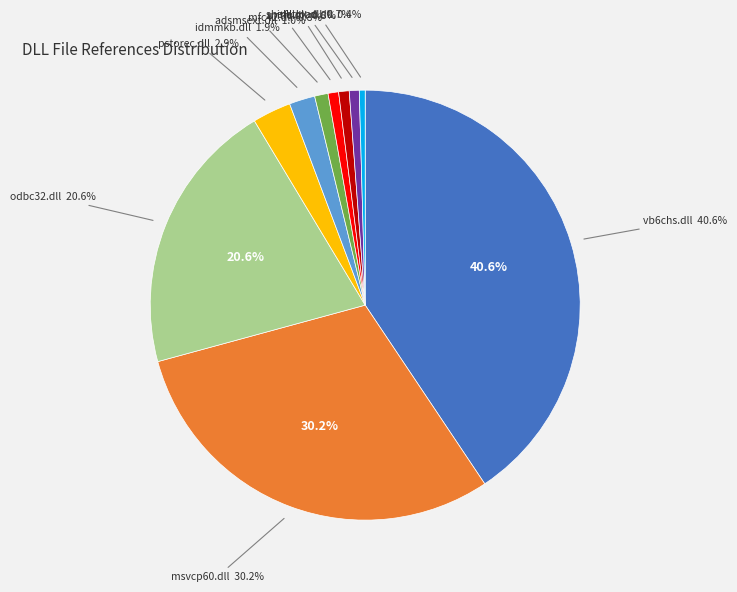

Is it true that msvcp60.dll is 30% of the pie?

True